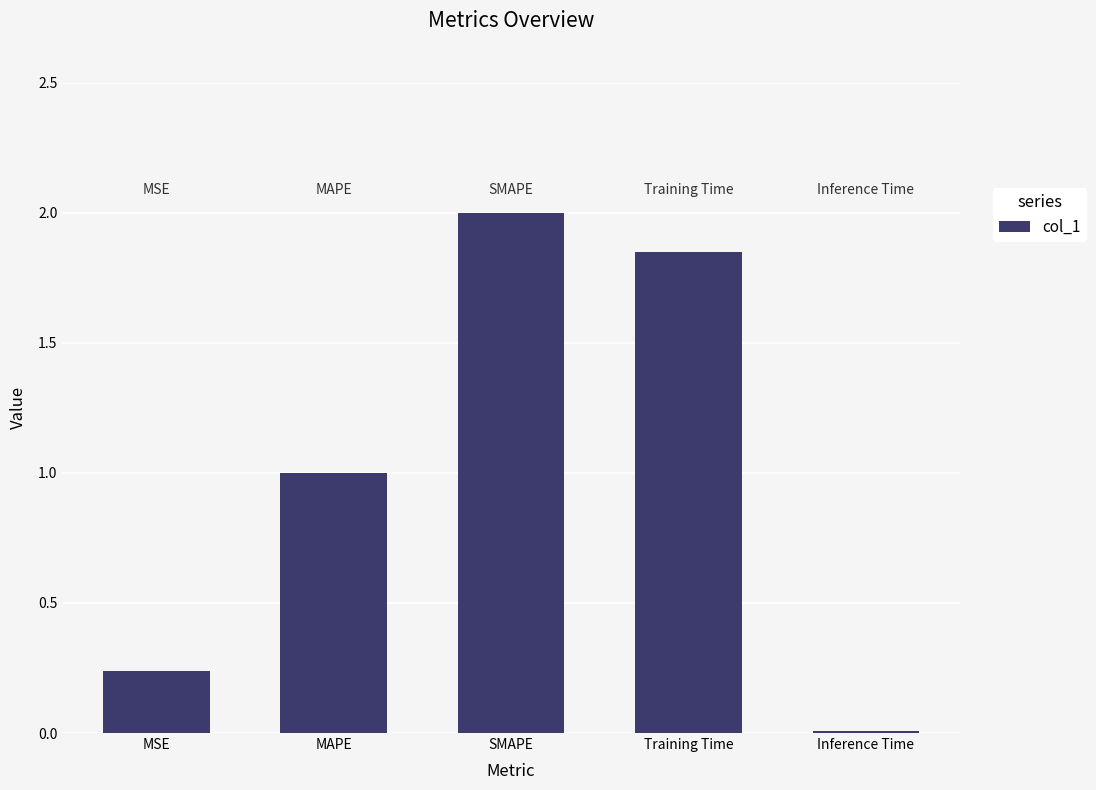

List the labels in order of value, smallest first.

Inference Time, MSE, MAPE, Training Time, SMAPE